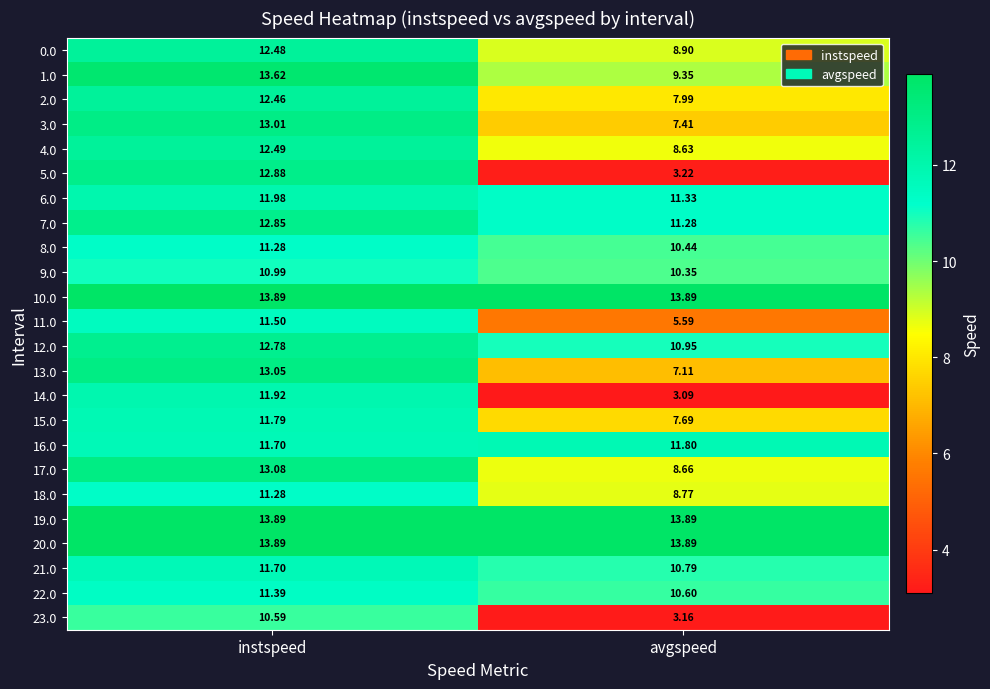

At which category is the sum across all series the highest?

instspeed